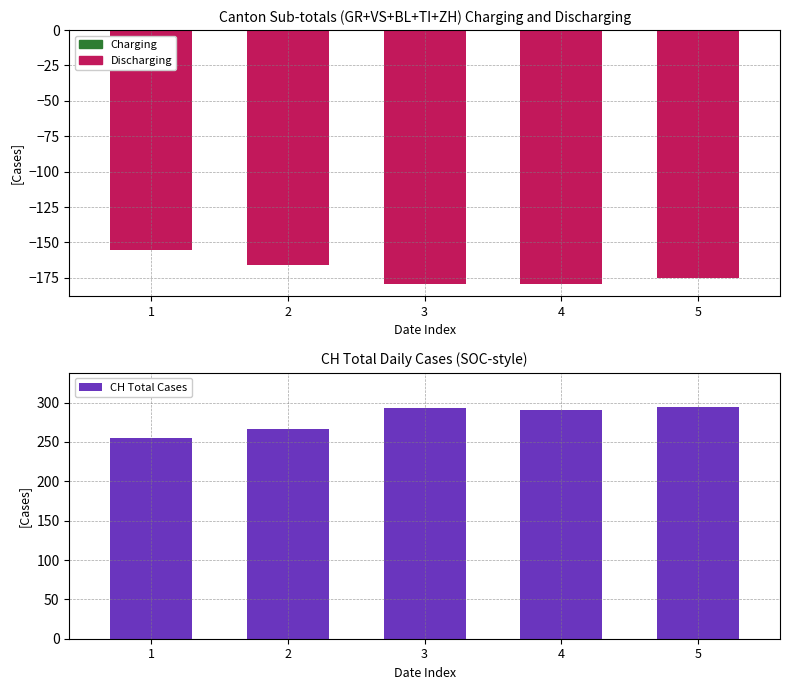

At which label does ZH first exceed -53?

1